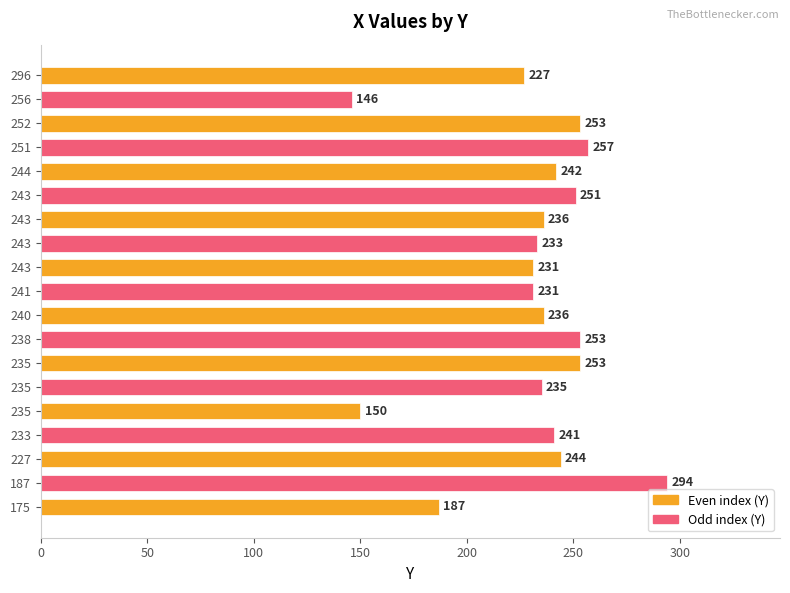

The value at 243 is 72. True or false?

False